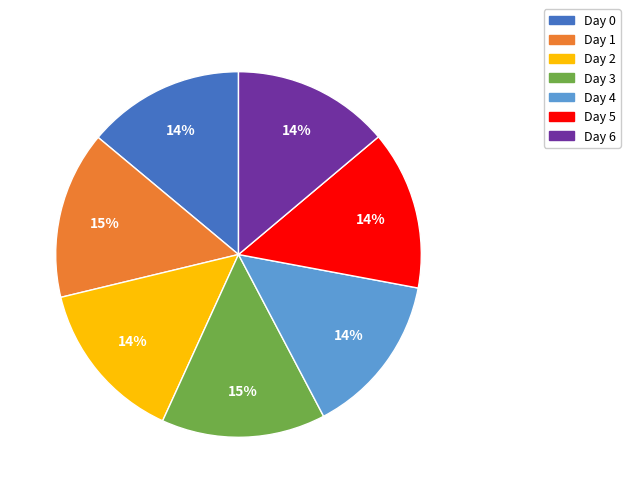

Does any single category account for the majority?

No